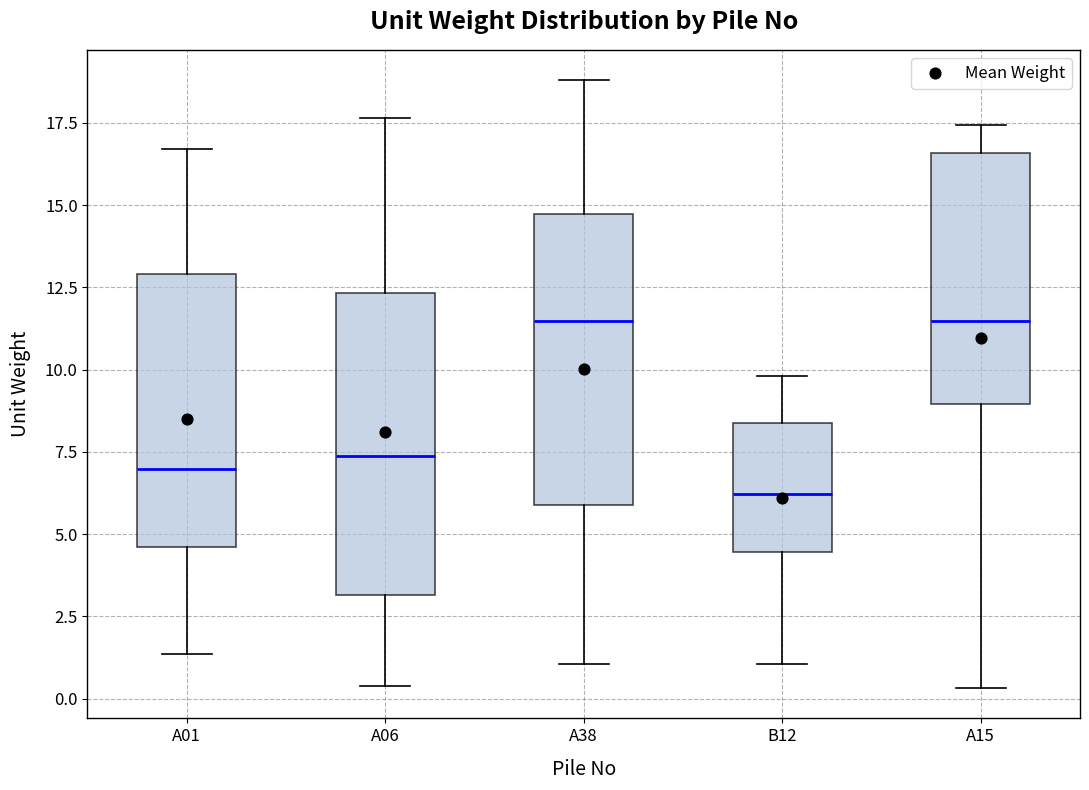

Reading left to right, read every box against the y-axis: the position of its median line, the range the box covers, and the ends of its whiskers. The values are not printed on the chart, so give them approximately, as read against the axis.

A01: median 7.0, box 4.5 to 13.0, whiskers 1.5 to 16.5
A06: median 7.5, box 3.0 to 12.5, whiskers 0.5 to 17.5
A38: median 11.5, box 6.0 to 14.5, whiskers 1.0 to 19.0
B12: median 6.0, box 4.5 to 8.5, whiskers 1.0 to 10.0
A15: median 11.5, box 9.0 to 16.5, whiskers 0.5 to 17.5